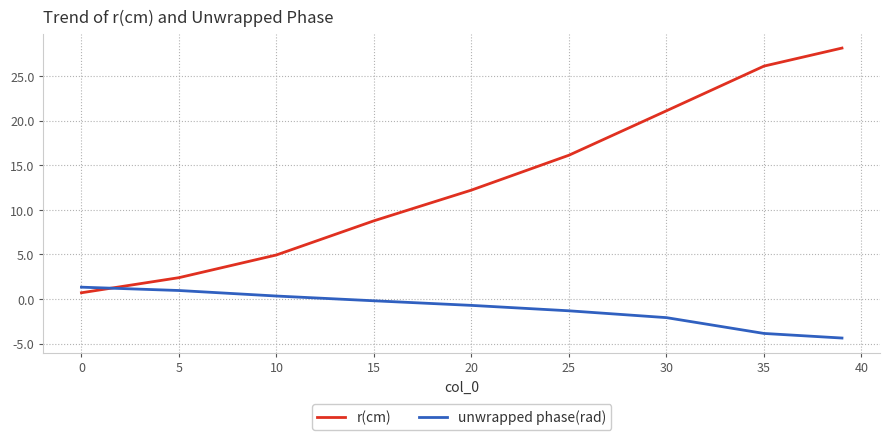

How many lines are shown in the chart?

2